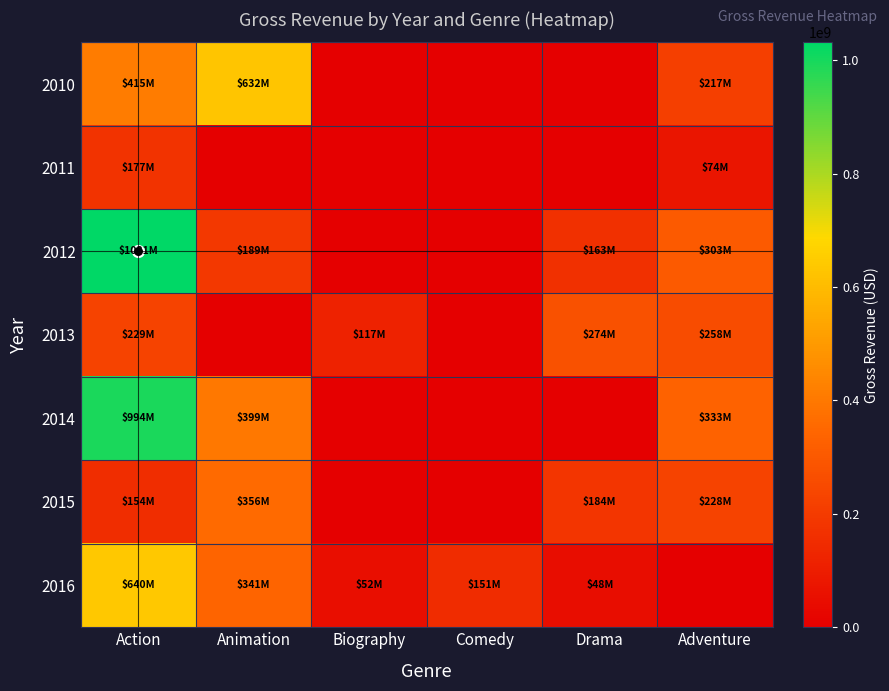

Rank the series by their maximum value, from highest to lowest.

2012, 2014, 2016, 2010, 2015, 2013, 2011